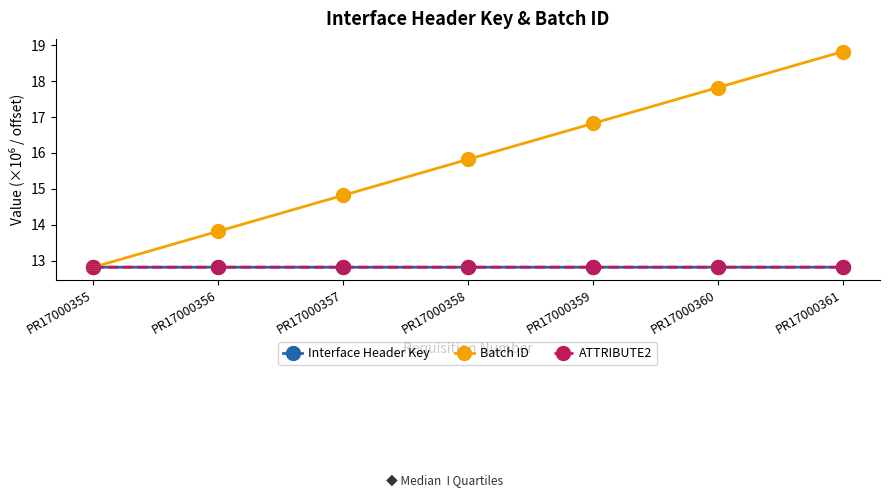

Does the chart have visible grid lines?

No